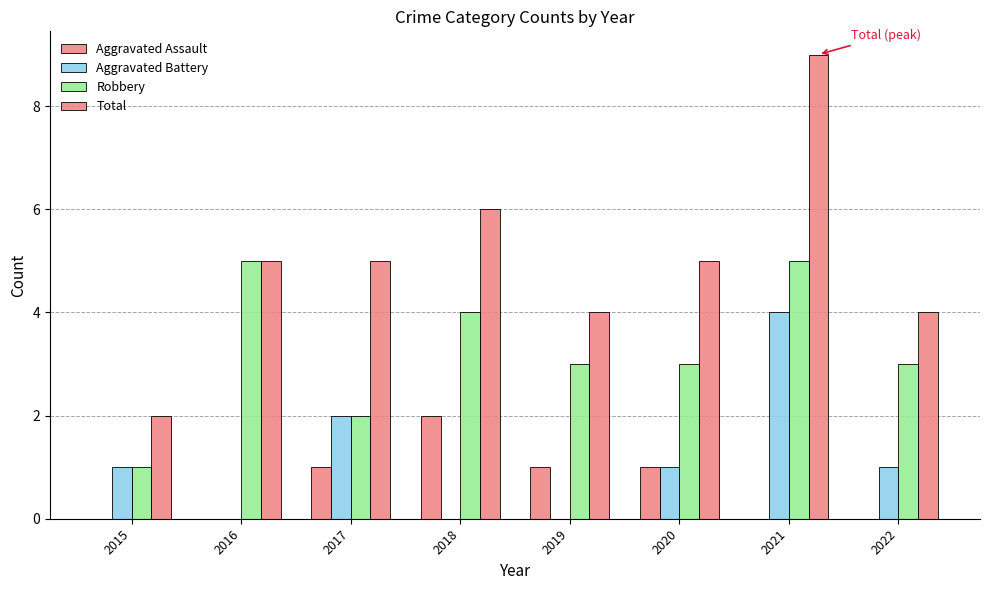

At how many categories does at least one series exceed 3?

7